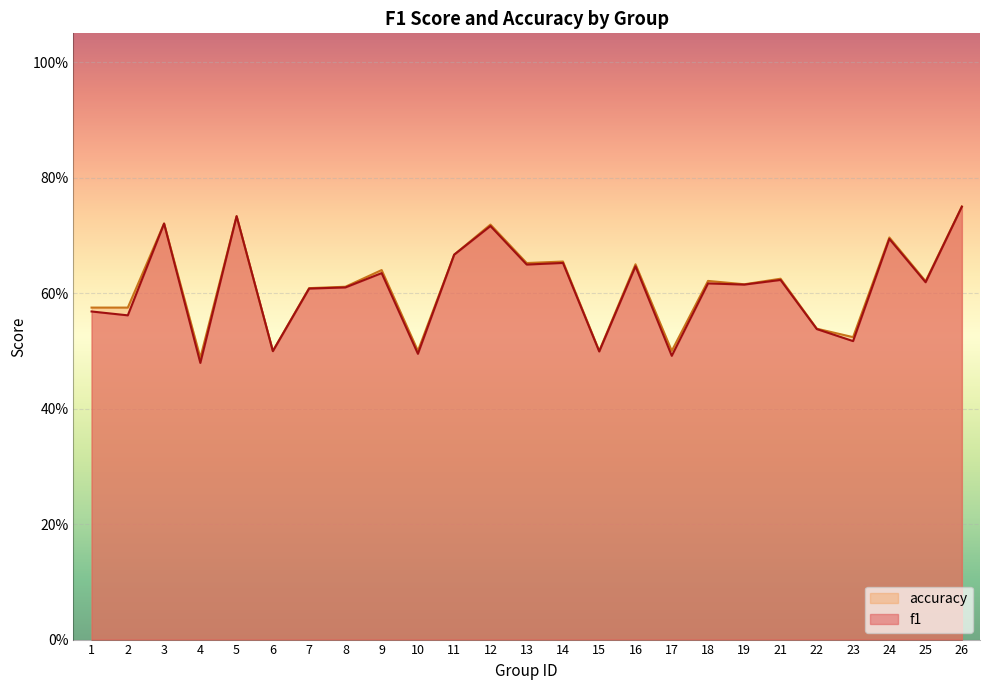

How many lines are shown in the chart?

2